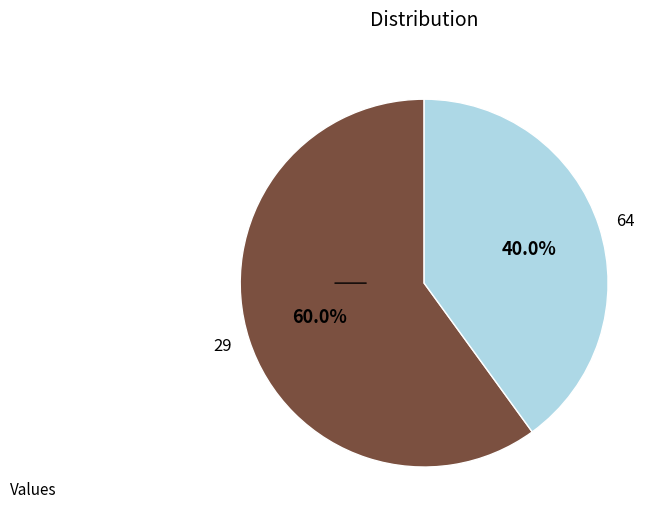

Is the sum of 29 and 64 greater than half?

Yes